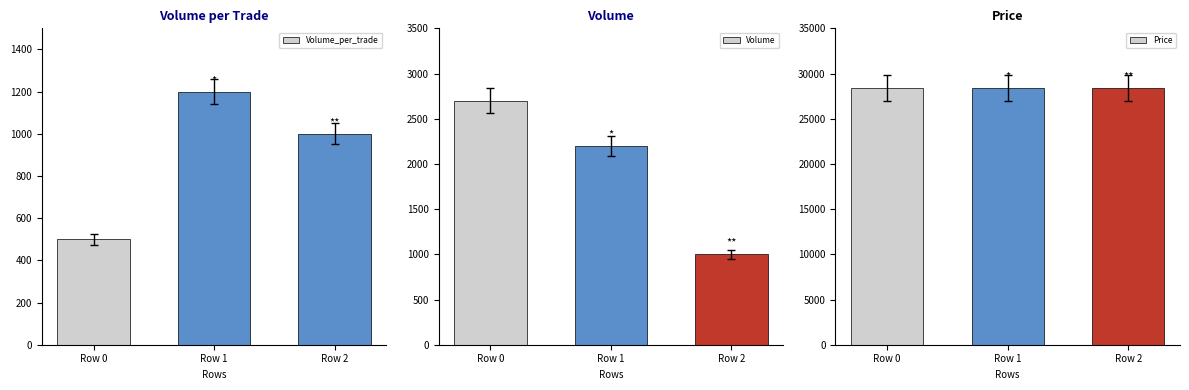

How many data points does each series have?

3